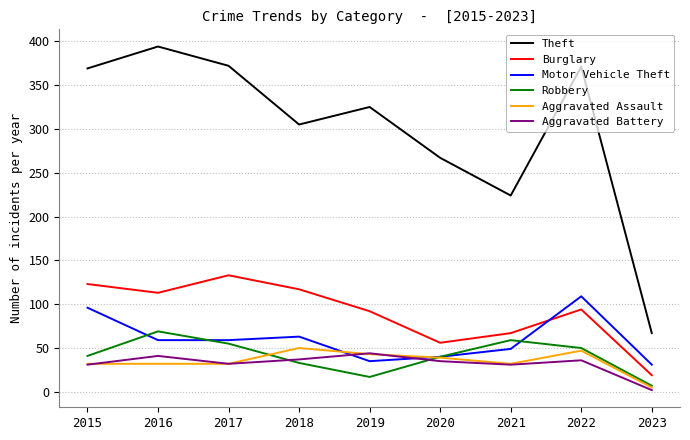

What is the greatest value displayed?

394